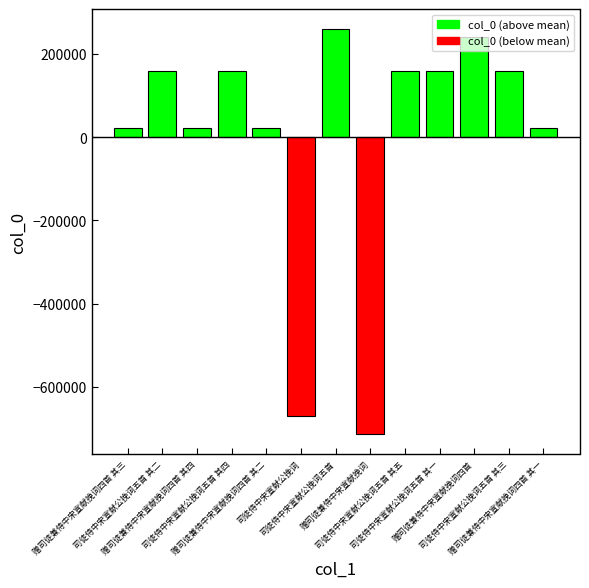

What is the maximum value shown in the chart?

259540.7